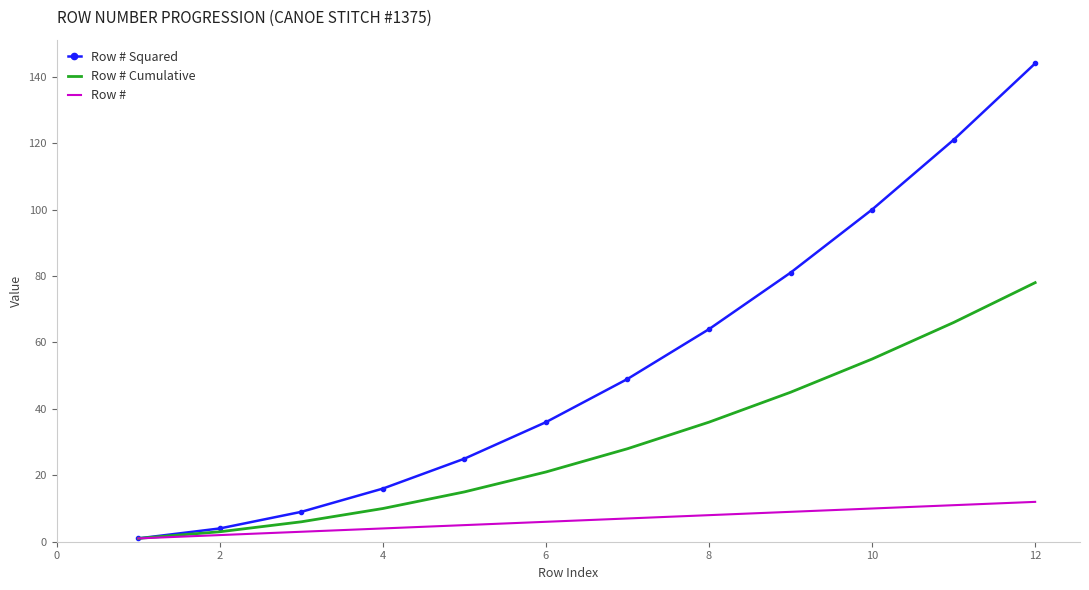

How many series are shown in this chart?

3